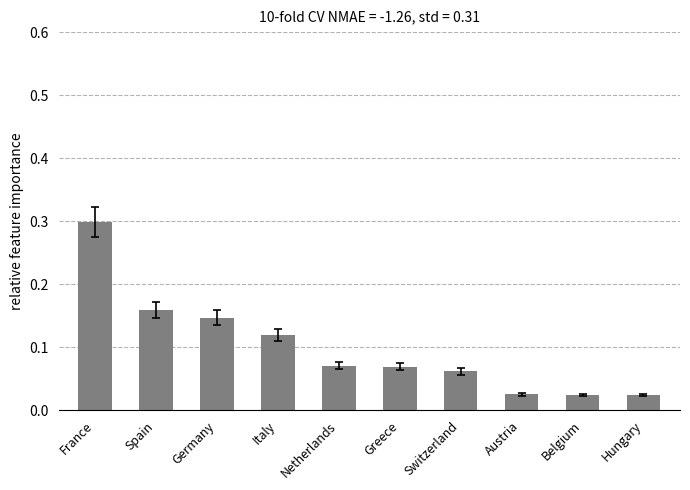

What is the maximum value shown in the chart?

0.3